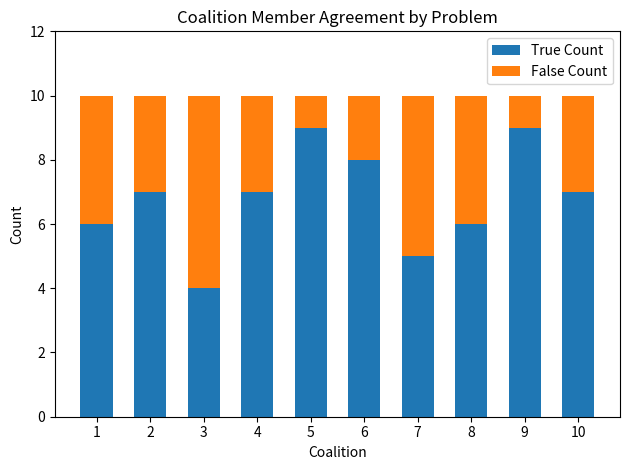

Is it true that True Count equals 9 at 7?

False